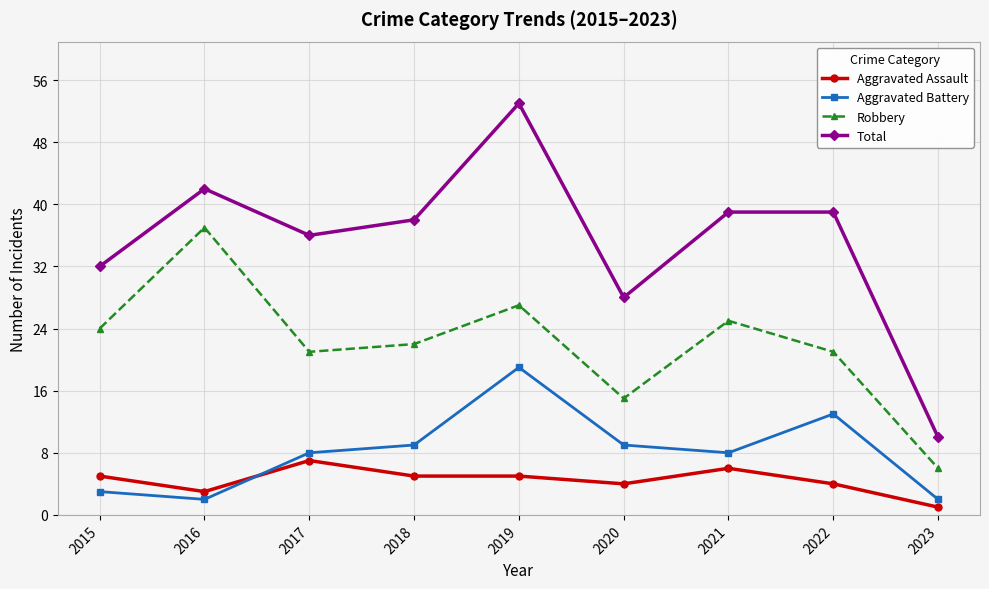

Between 2020 and 2022, which series saw the biggest shift?

Total